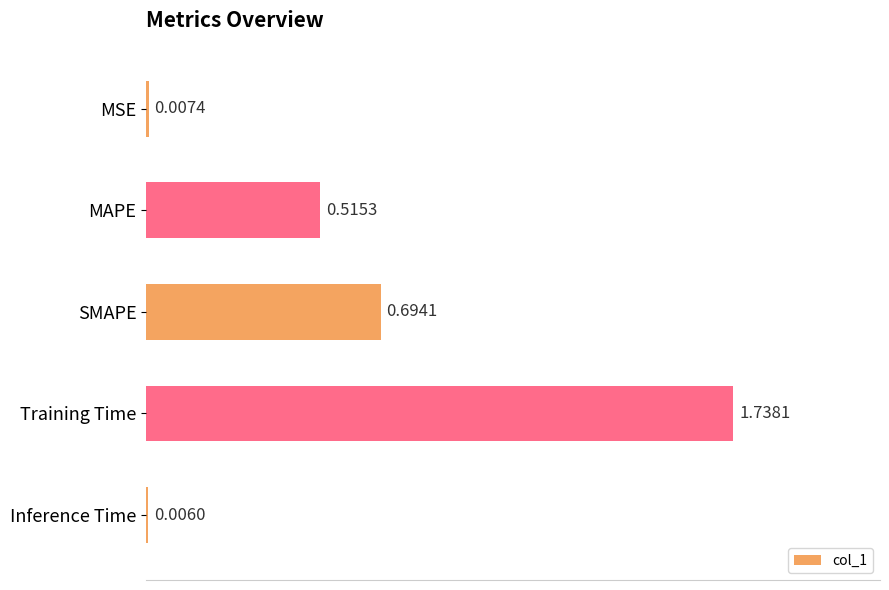

What is the sum of all values?

3.0